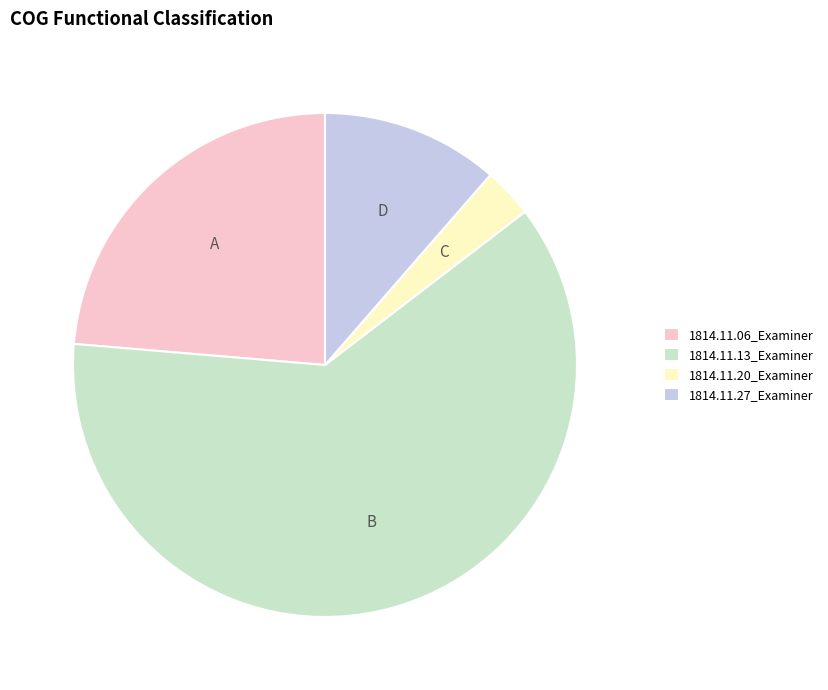

Which slice is the smallest?

1814.11.20_Examiner